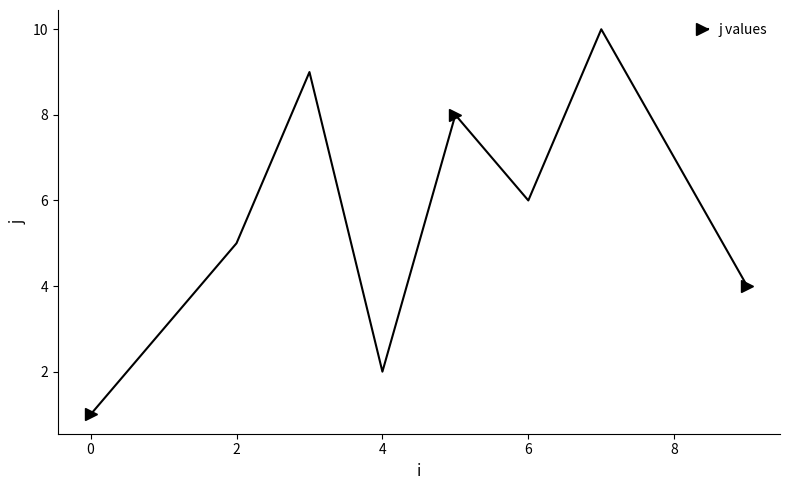

What is the difference between the maximum and minimum values?

9